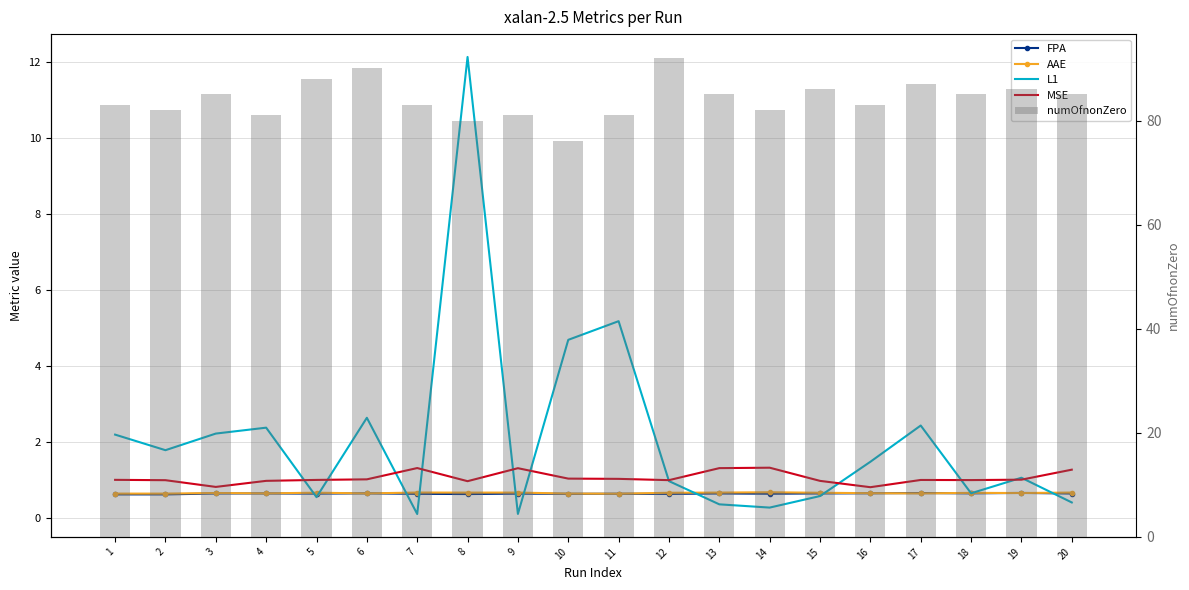

Reading right to left, transcribe all the data shown in this chart.

FPA: 20=0.6	19=0.7	18=0.6	17=0.6	16=0.6	15=0.6	14=0.6	13=0.6	12=0.6	11=0.6	10=0.6	9=0.6	8=0.6	7=0.6	6=0.6	5=0.6	4=0.6	3=0.6	2=0.6	1=0.6
AAE: 20=0.7	19=0.6	18=0.7	17=0.6	16=0.6	15=0.7	14=0.7	13=0.7	12=0.7	11=0.6	10=0.6	9=0.7	8=0.7	7=0.7	6=0.6	5=0.7	4=0.6	3=0.7	2=0.6	1=0.6
L1: 20=0.4	19=1.1	18=0.6	17=2.4	16=1.5	15=0.6	14=0.3	13=0.4	12=1.0	11=5.2	10=4.7	9=0.1	8=12.1	7=0.1	6=2.6	5=0.5	4=2.4	3=2.2	2=1.8	1=2.2
MSE: 20=1.3	19=1.0	18=1.0	17=1.0	16=0.8	15=1.0	14=1.3	13=1.3	12=1.0	11=1.0	10=1.0	9=1.3	8=1.0	7=1.3	6=1.0	5=1.0	4=1.0	3=0.8	2=1.0	1=1.0
numOfnonZero: 20=85.0	19=86.0	18=85.0	17=87.0	16=83.0	15=86.0	14=82.0	13=85.0	12=92.0	11=81.0	10=76.0	9=81.0	8=80.0	7=83.0	6=90.0	5=88.0	4=81.0	3=85.0	2=82.0	1=83.0